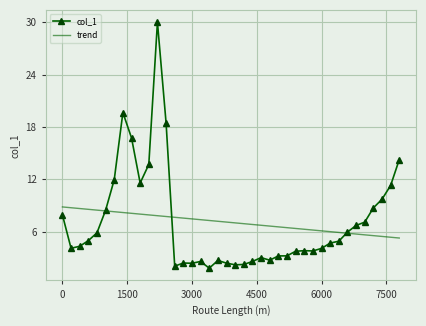

How many series are shown in this chart?

2